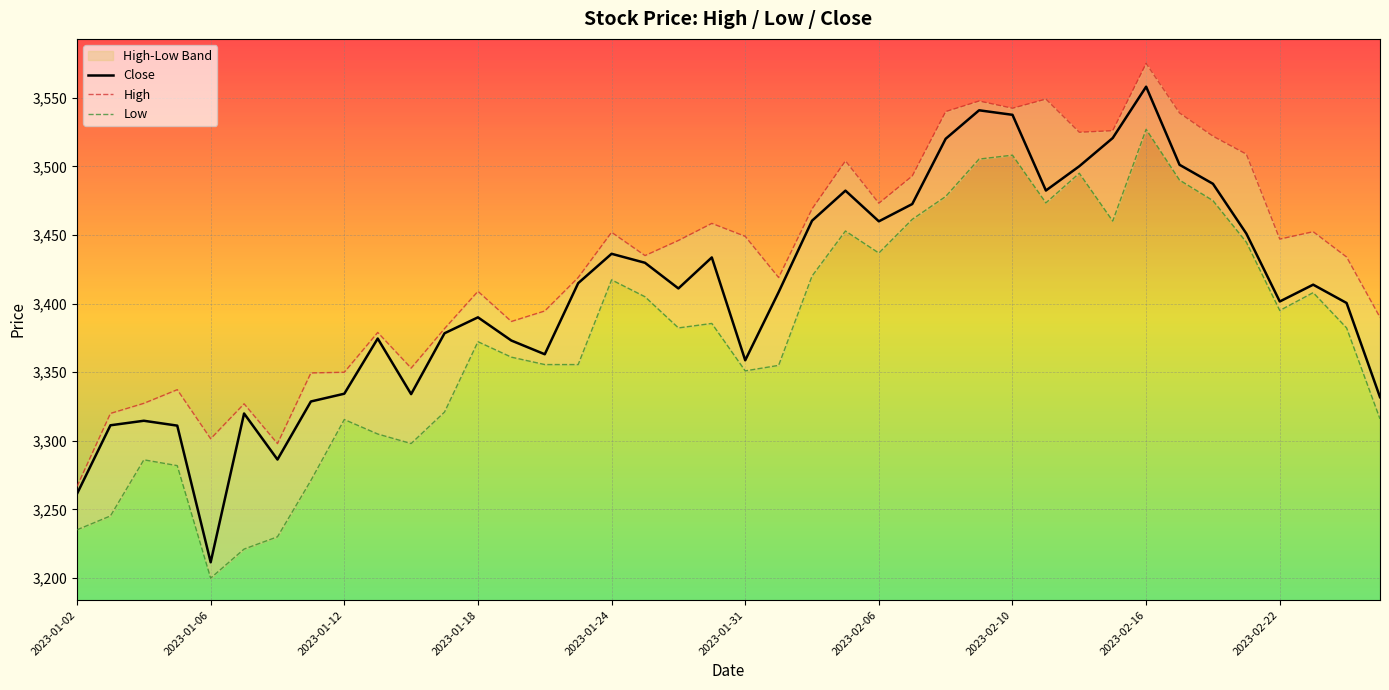

Which series has the largest total across all categories?

High